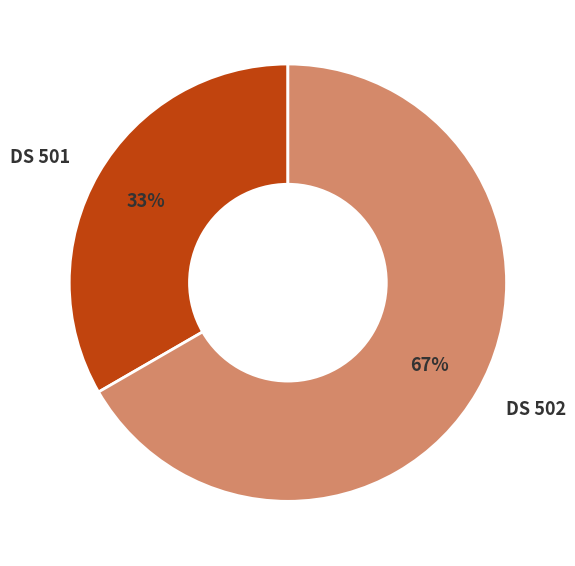

Is DS 501 the majority of the pie?

No